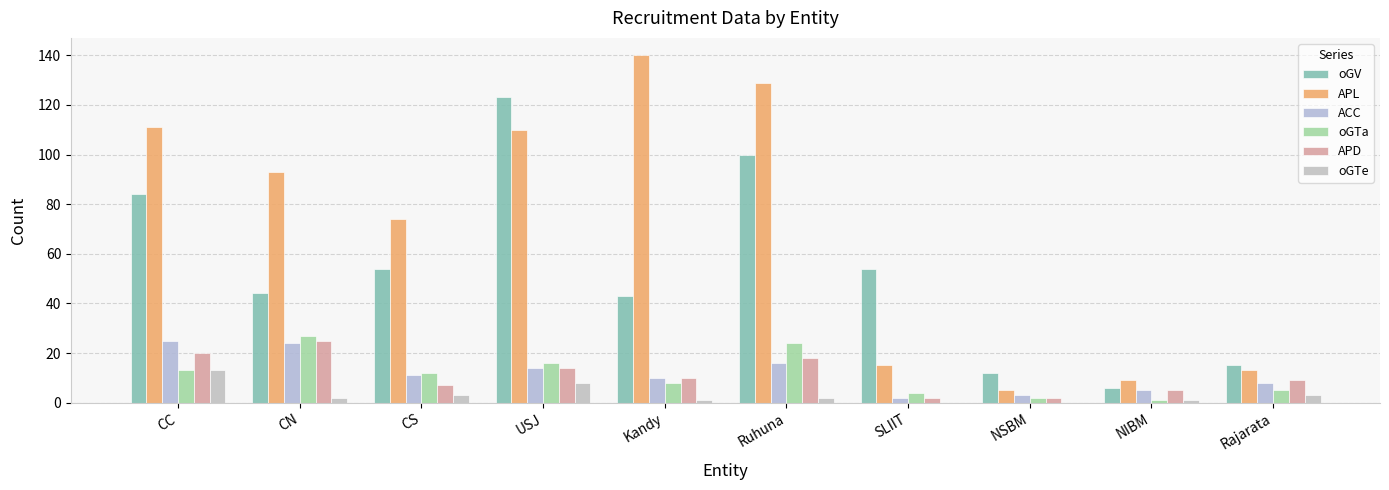

Are the bars grouped side by side (vs. stacked)?

Yes